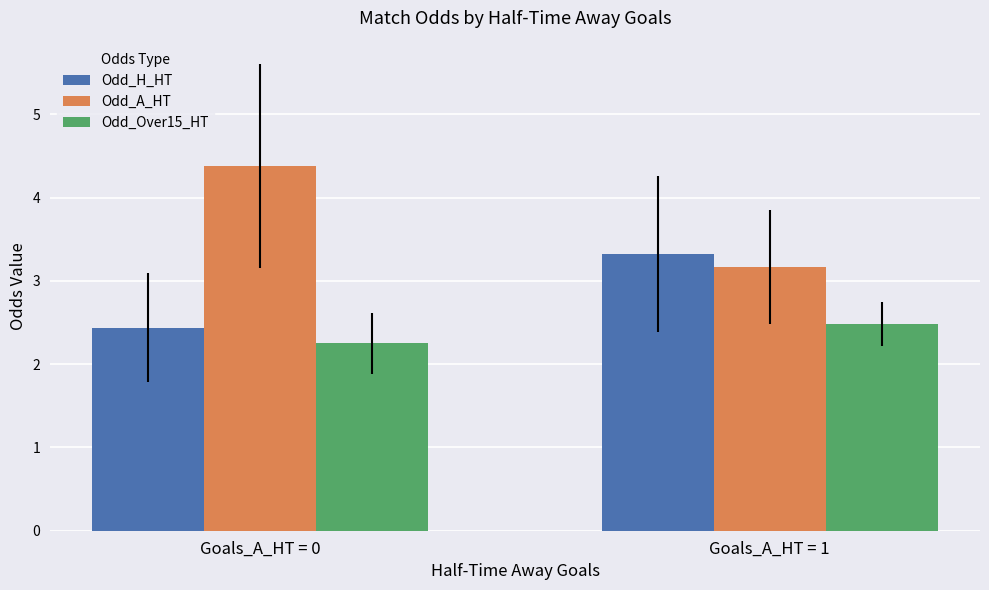

What is the average value of the Odd_A_HT series?

3.8